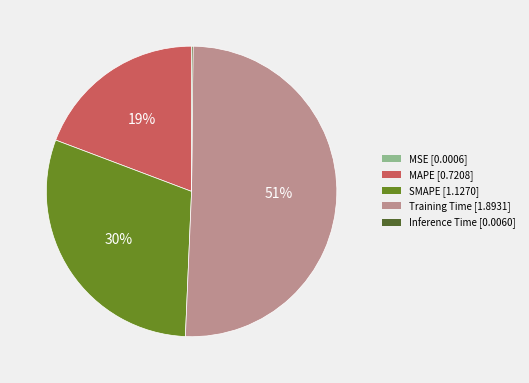

Which slice is the largest?

Training Time